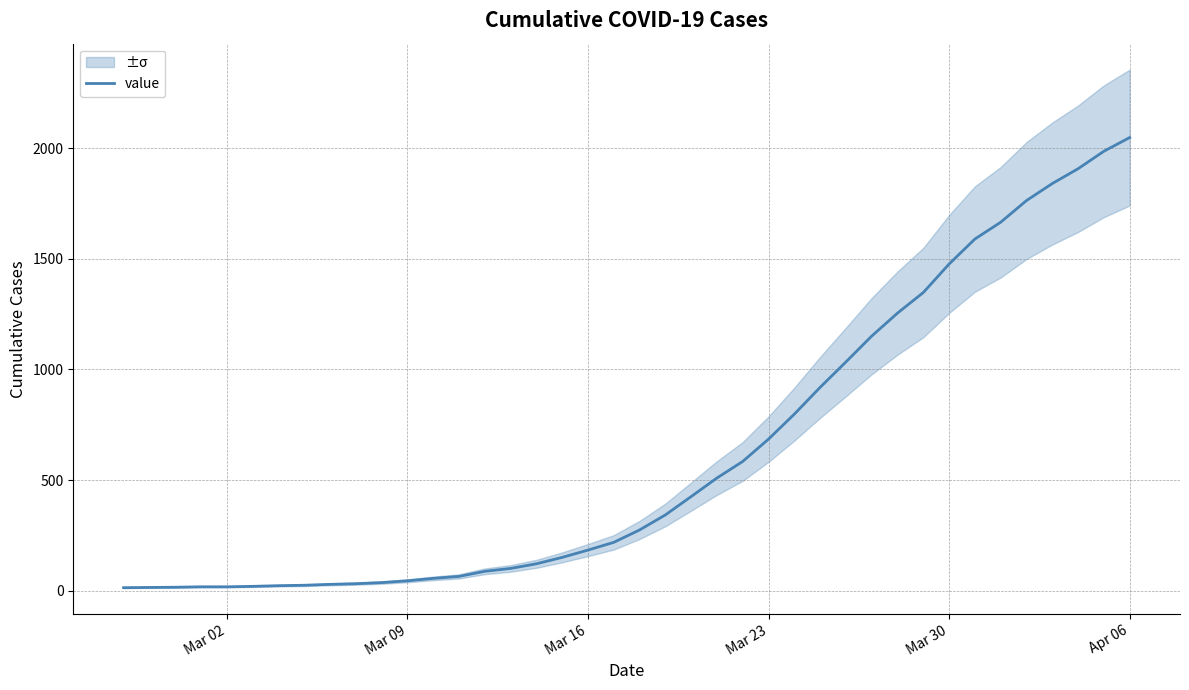

What is the highest value of the value series?

2049